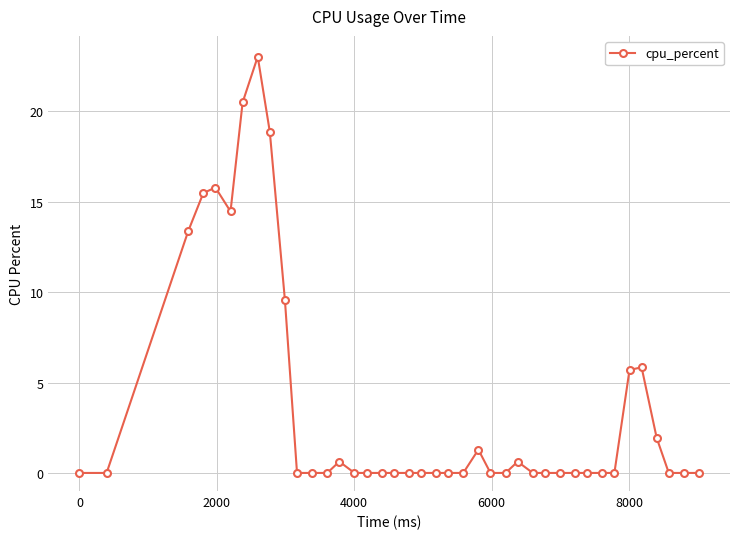

What is the value of the 35th point from the left?

5.7